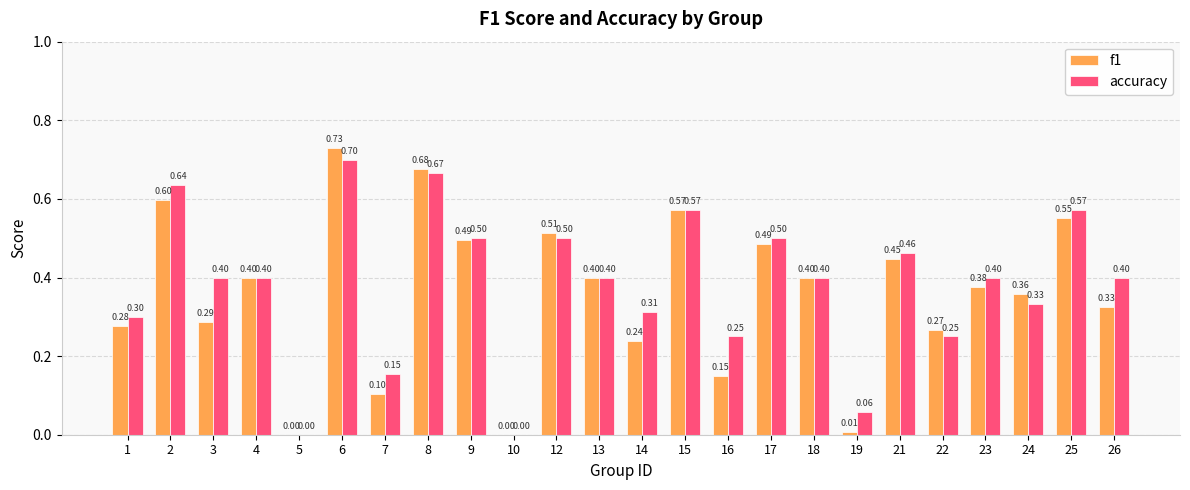

Which series changed the most between 12 and 17?

f1